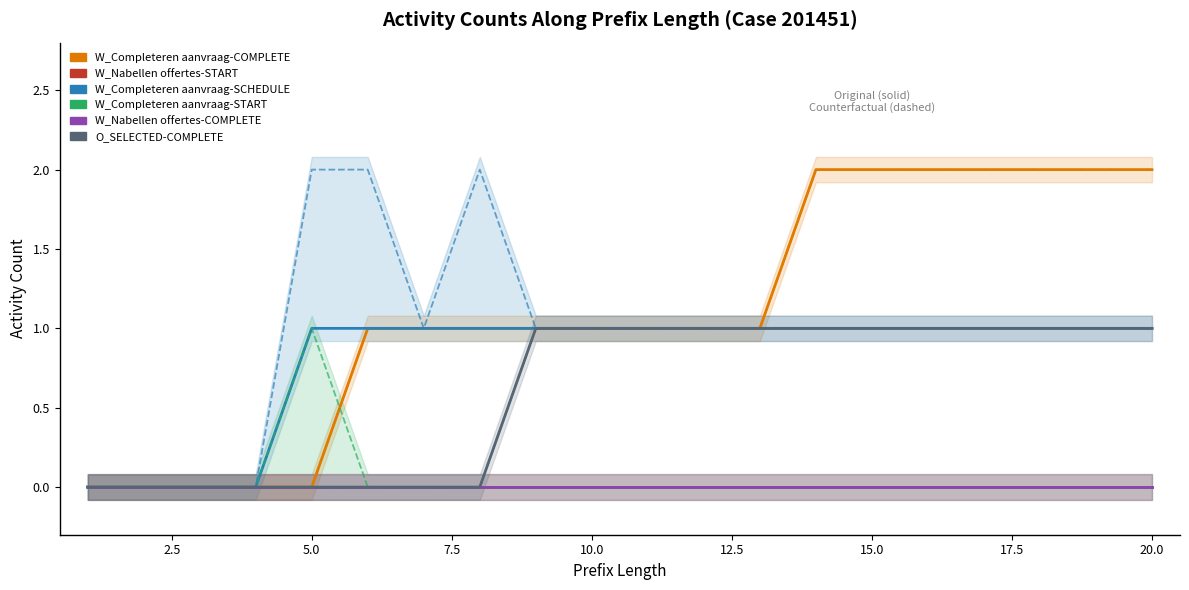

Does the chart have visible grid lines?

No